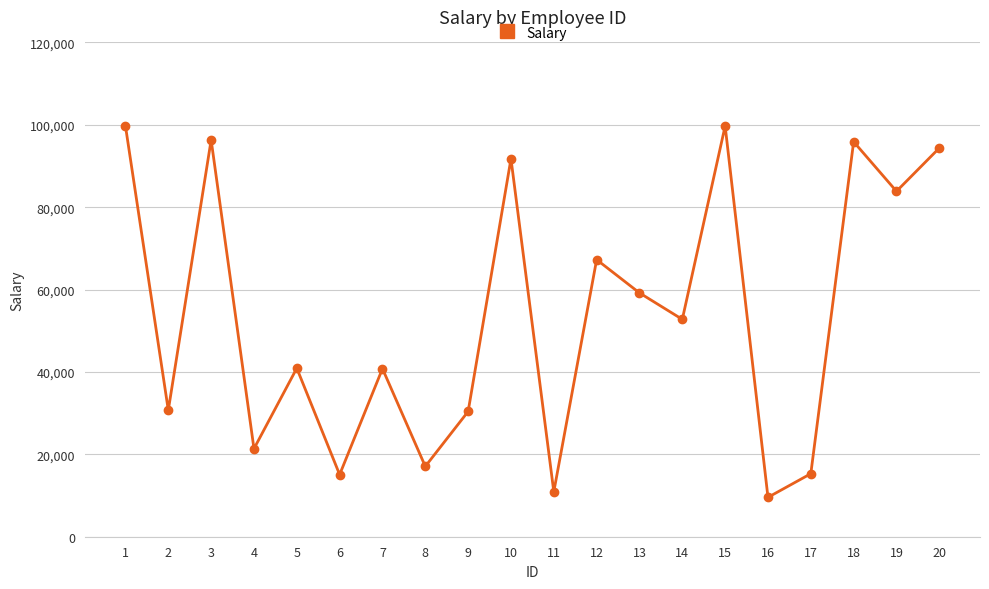

Does the chart have visible grid lines?

Yes